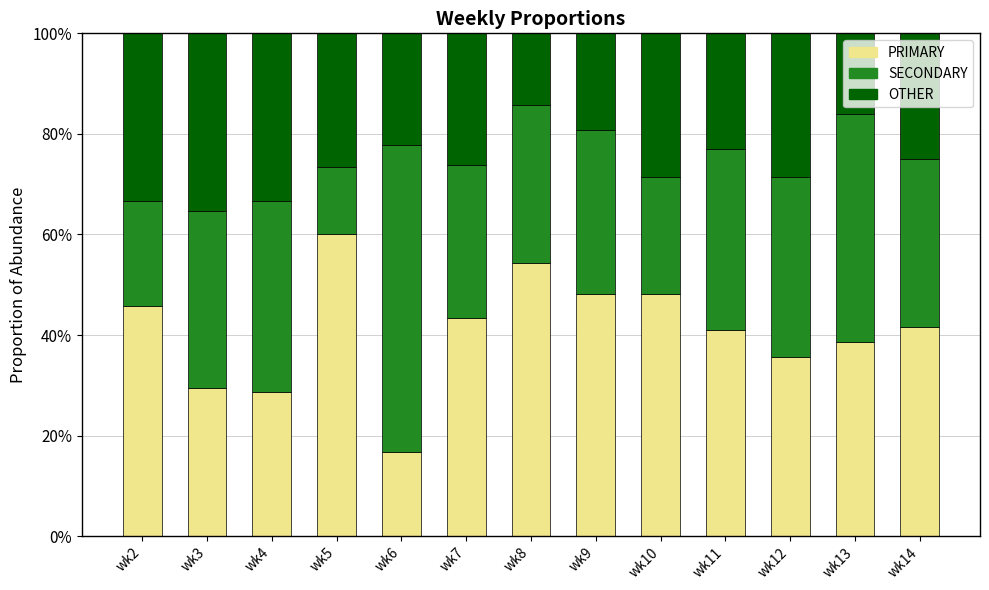

What is the minimum value for PRIMARY?

16.7